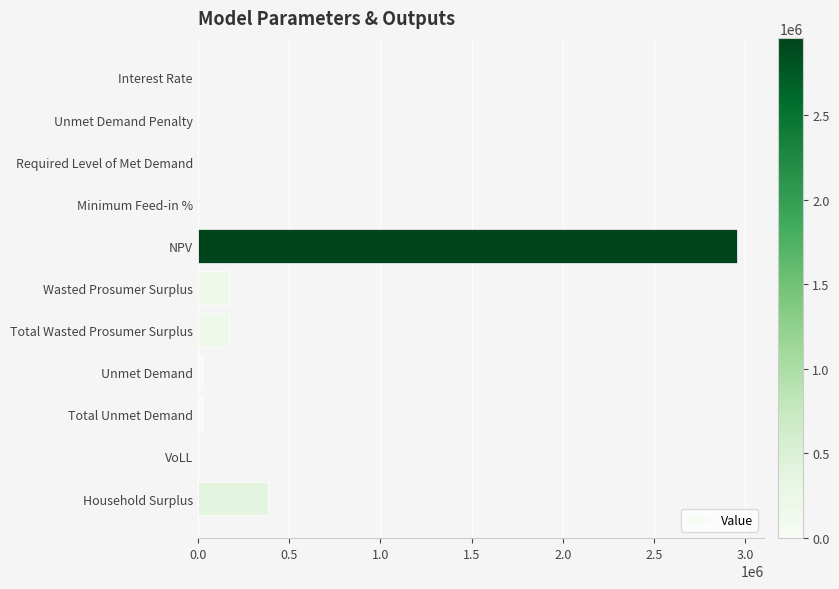

The value at Unmet Demand Penalty is 0.0. True or false?

True